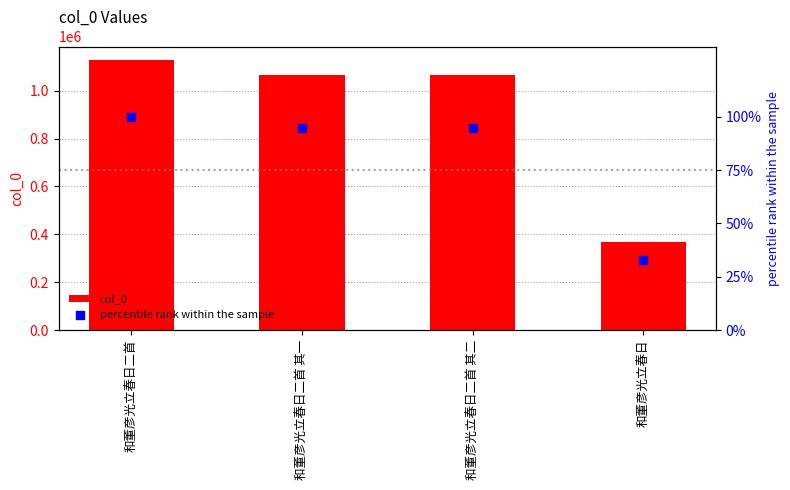

At how many categories does at least one series exceed 589747?

3